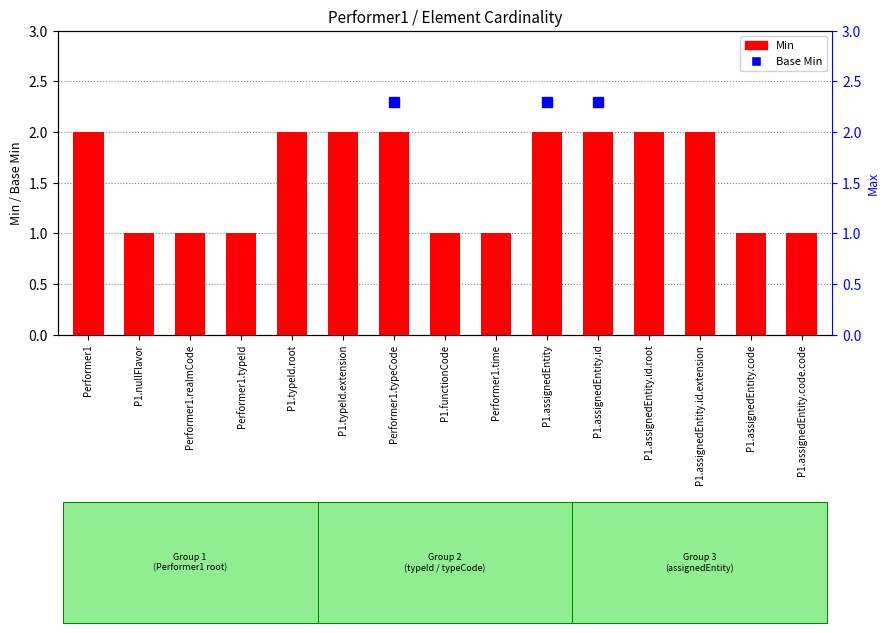

Rank the categories by value from highest to lowest.

Performer1, P1.typeId.root, P1.typeId.extension, Performer1.typeCode, P1.assignedEntity, P1.assignedEntity.id, P1.assignedEntity.id.root, P1.assignedEntity.id.extension, P1.nullFlavor, Performer1.realmCode, Performer1.typeId, P1.functionCode, Performer1.time, P1.assignedEntity.code, P1.assignedEntity.code.code